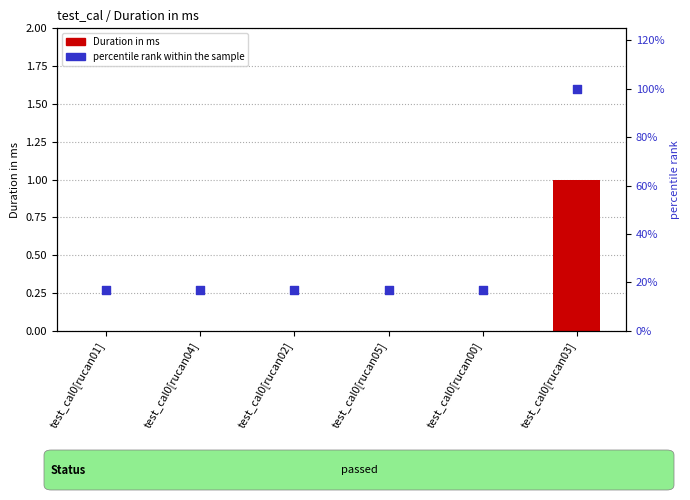

At how many categories does at least one series exceed 42?

1